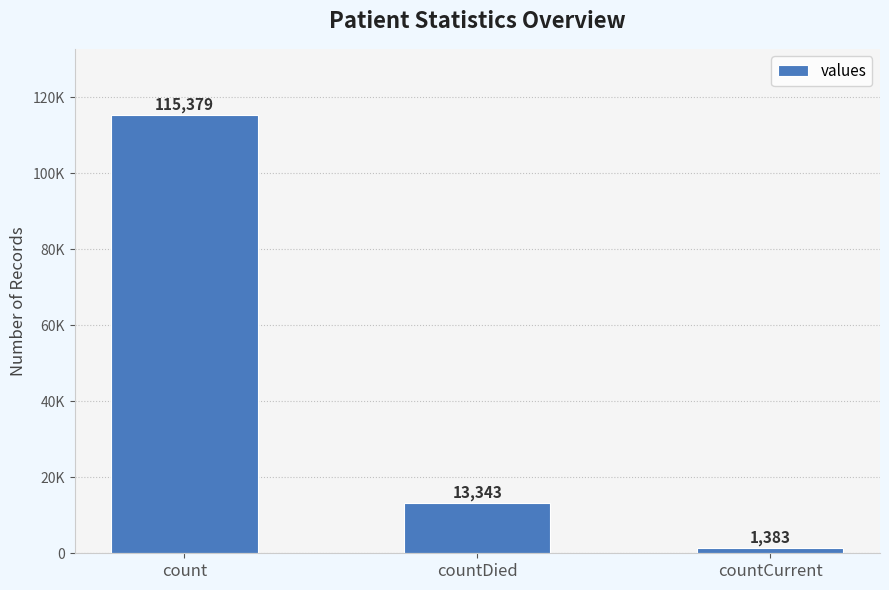

Which label corresponds to the smallest value in the chart?

countCurrent